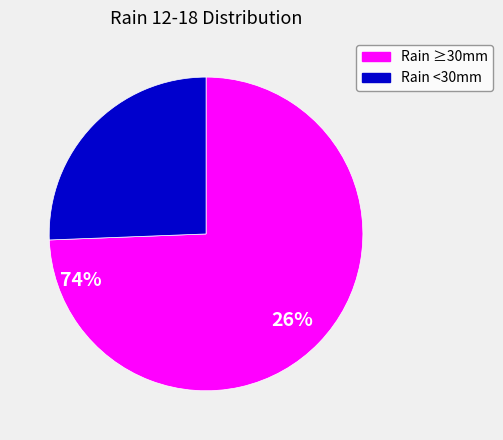

Does any single category account for the majority?

Yes